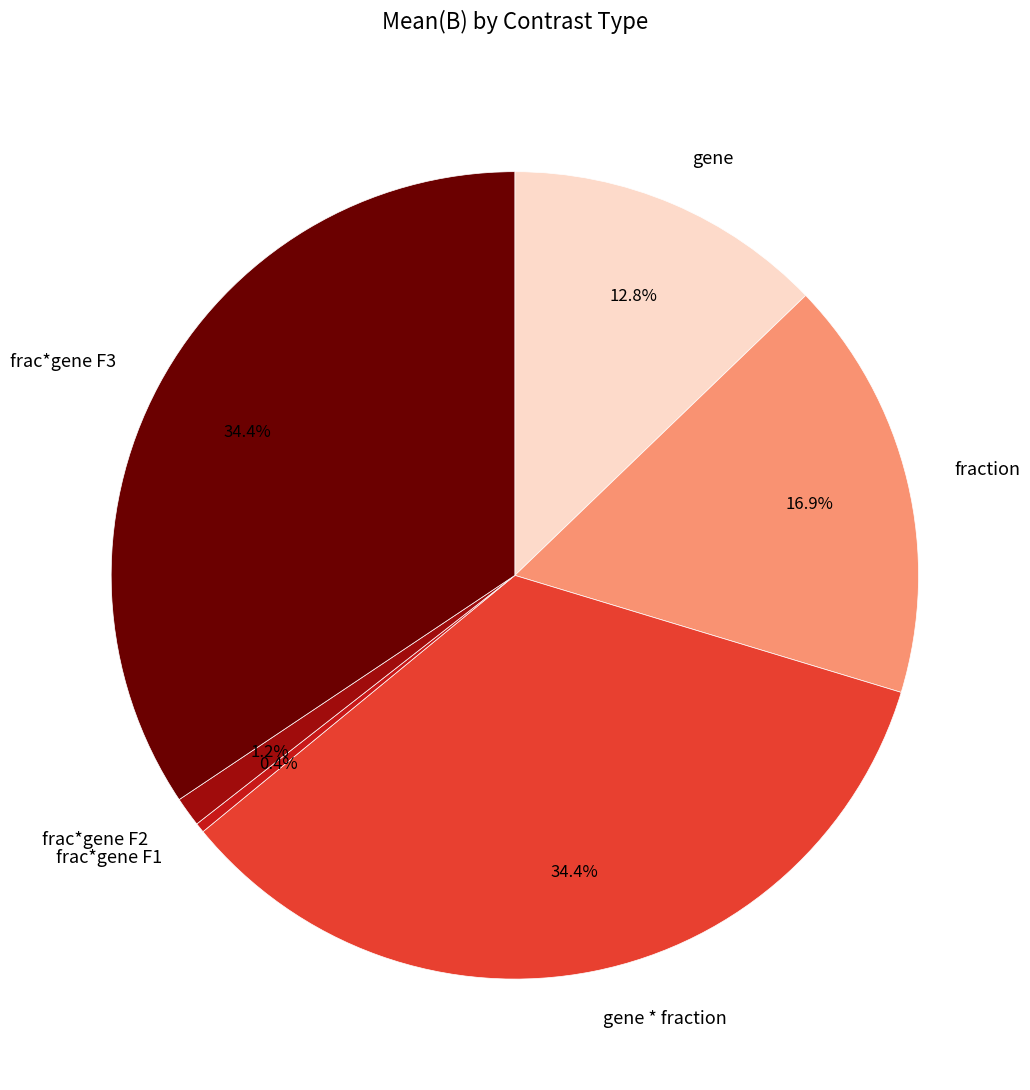

Does fraction represent more than half of the total?

No